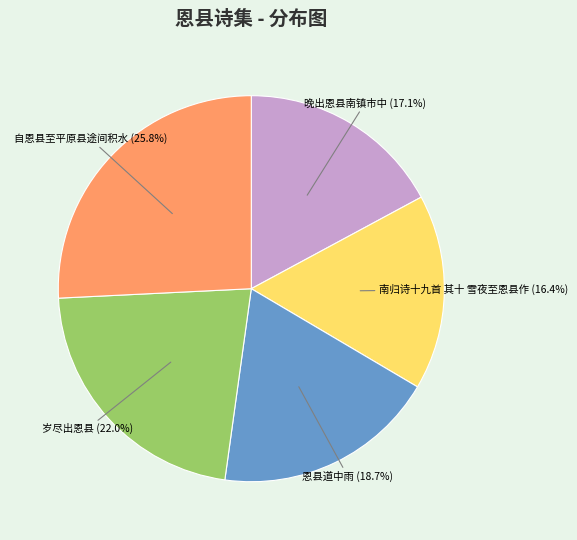

True or false: 自恩县至平原县途间积水 accounts for 19% of the total.

False